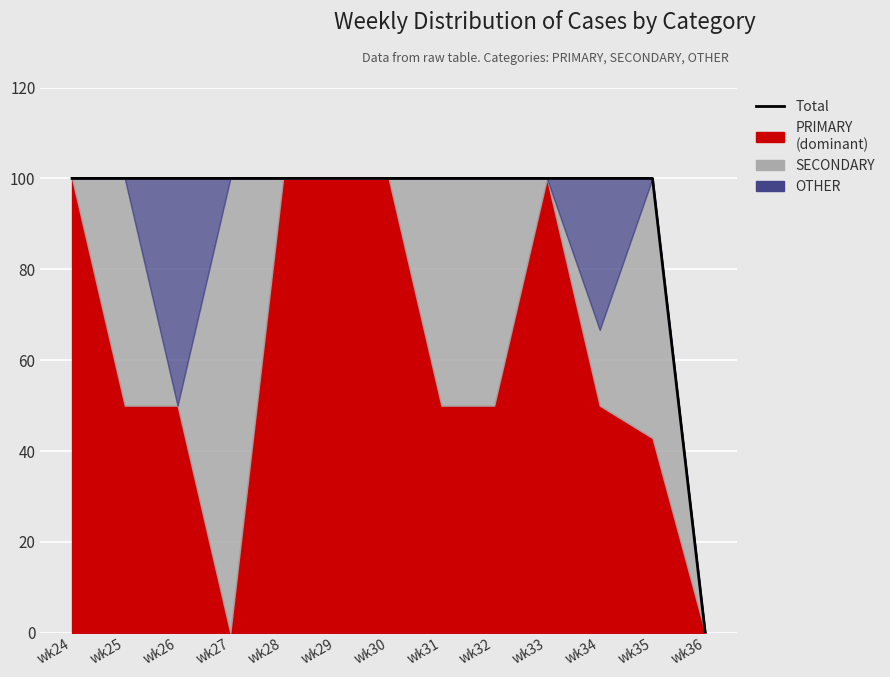

At which label does the data first exceed 100?

wk34